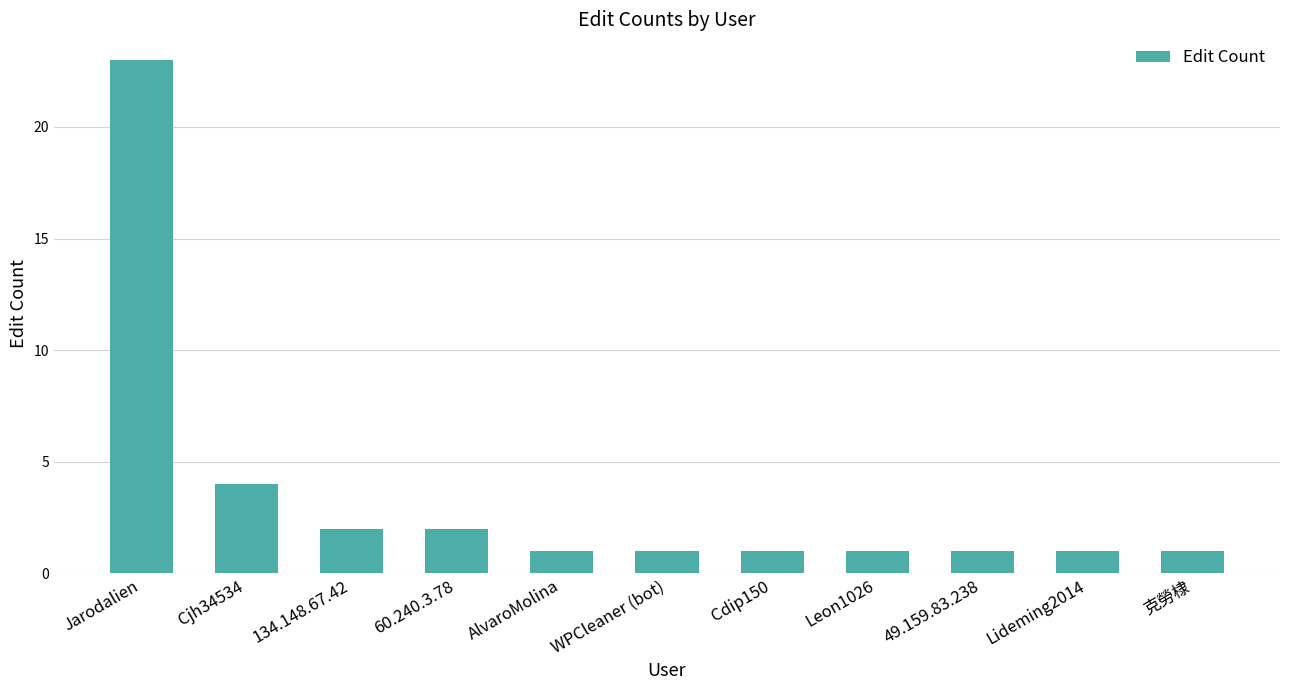

What is the label of the 9th bar from the left?

49.159.83.238